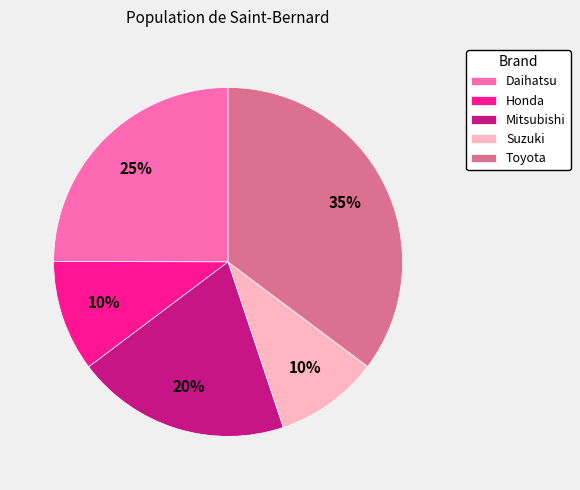

What percentage is the Honda slice, to the nearest percent?

10%